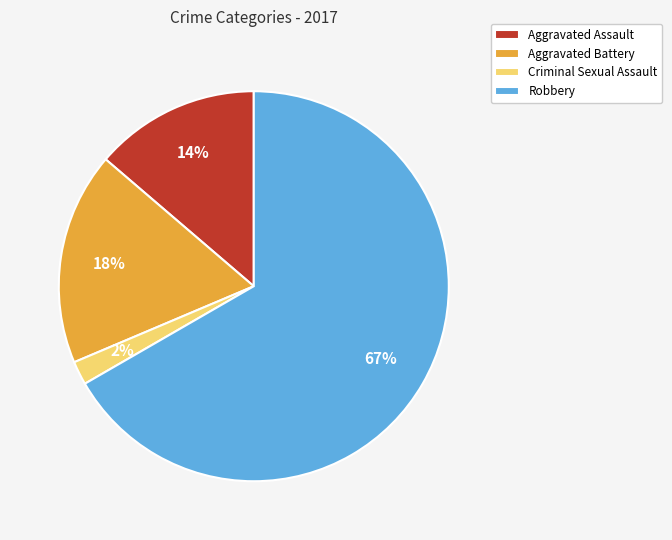

Approximately how many times larger is the value at Aggravated Battery compared to Aggravated Assault?

1.3